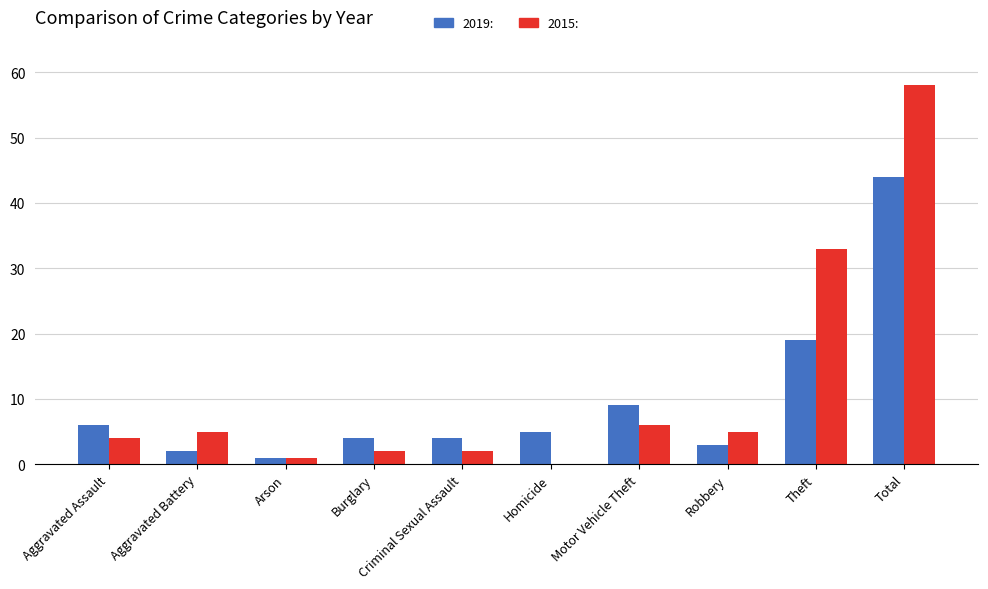

Which label corresponds to the largest value in the chart?

Total